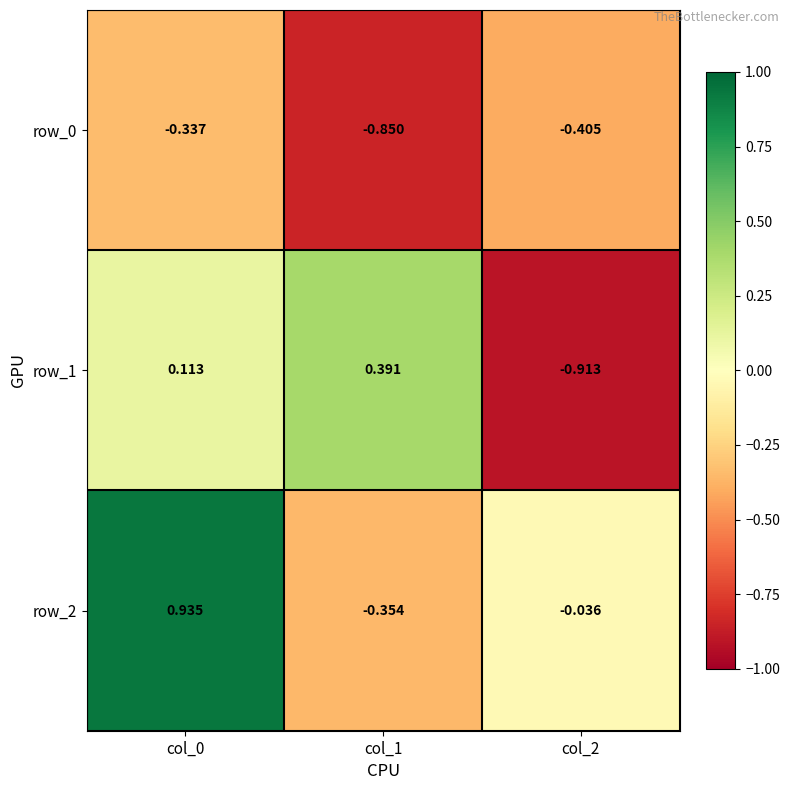

Which category has the lowest value across all series?

col_2